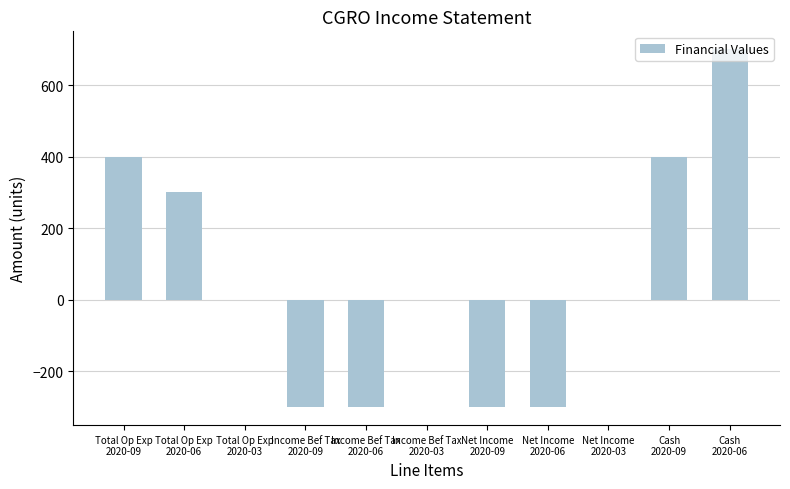

What is the average value?

55